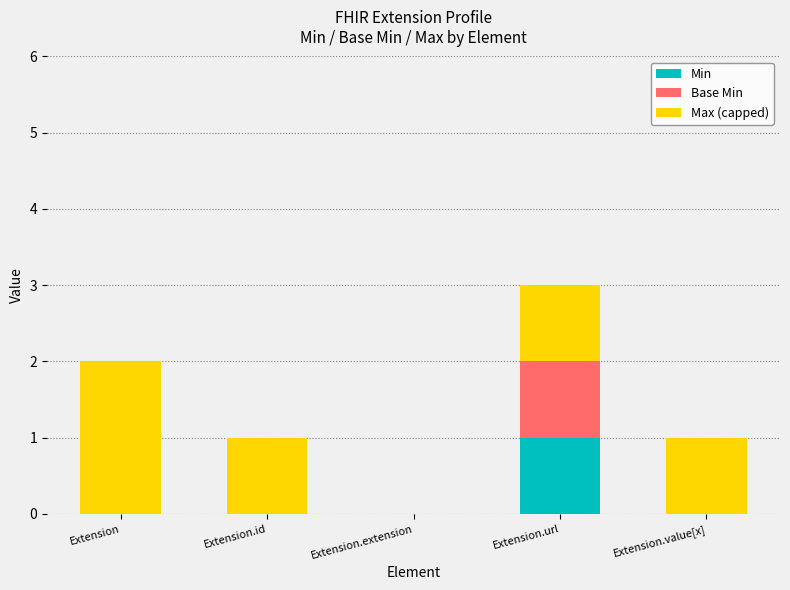

At which category is the sum across all series the highest?

Extension.url